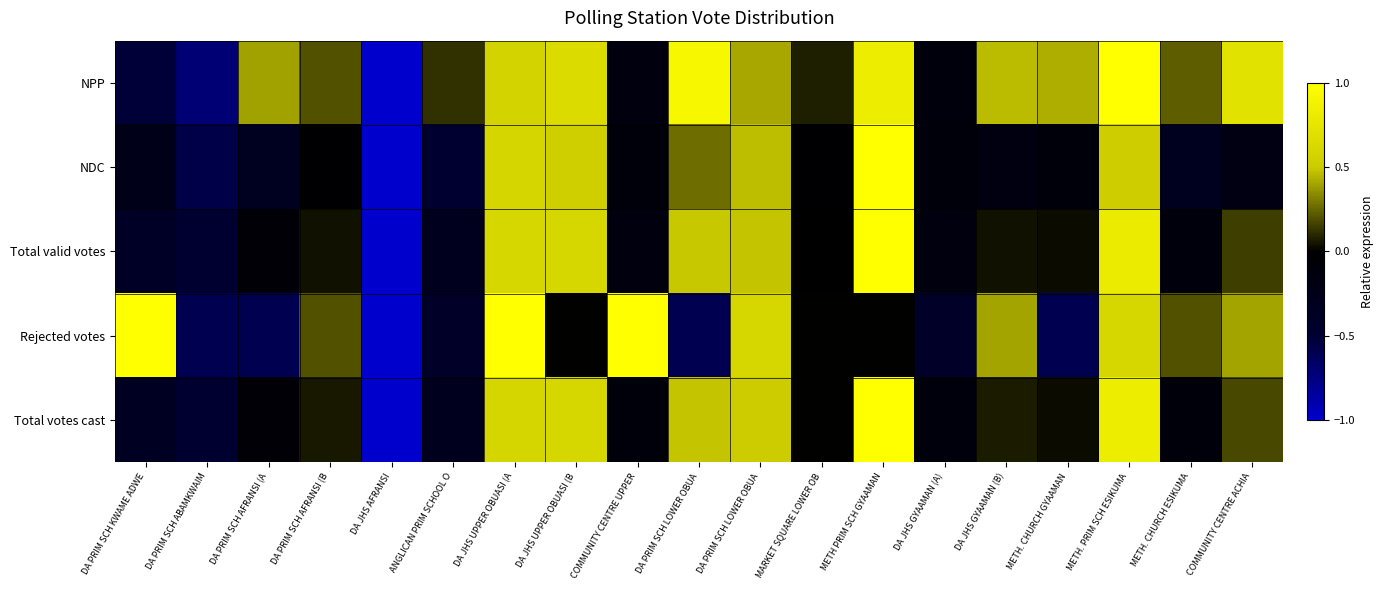

Which series has the widest spread of values?

NPP